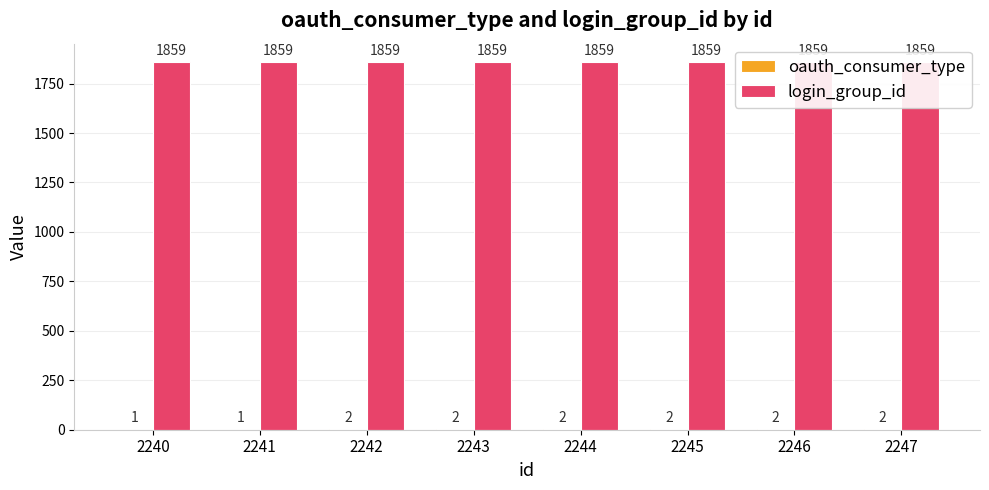

Does the chart contain stacked bars?

No